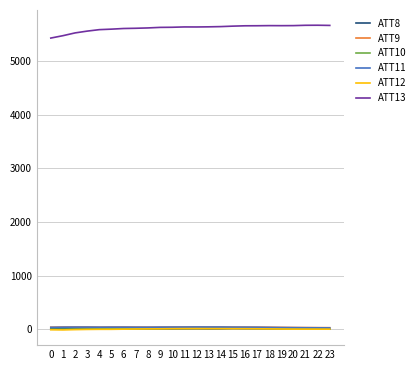

True or false: ATT10 has more than 1 points higher than both neighbors.

True